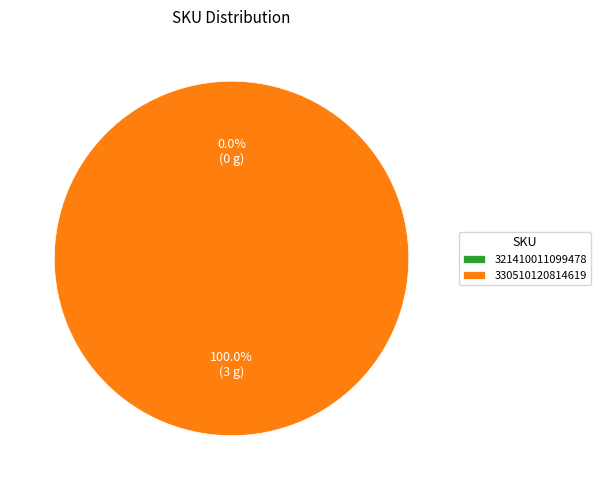

True or false: 321410011099478 accounts for 1% of the total.

False